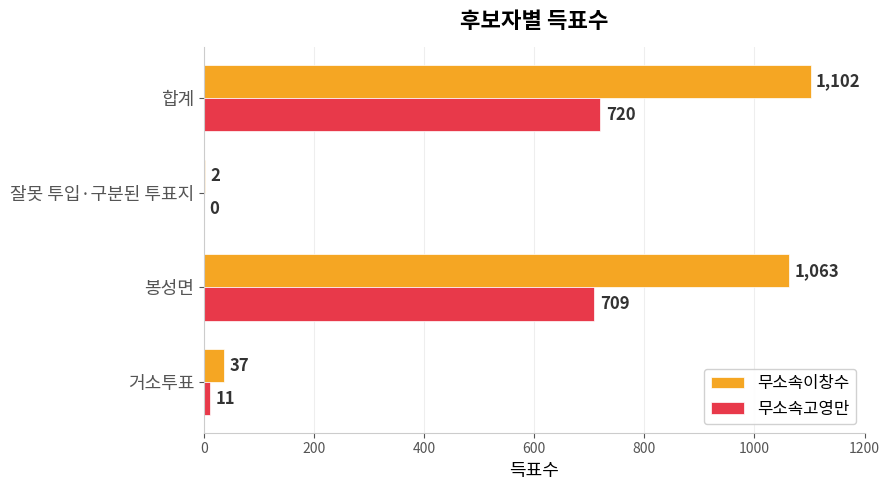

Which series has the largest total across all categories?

무소속이창수